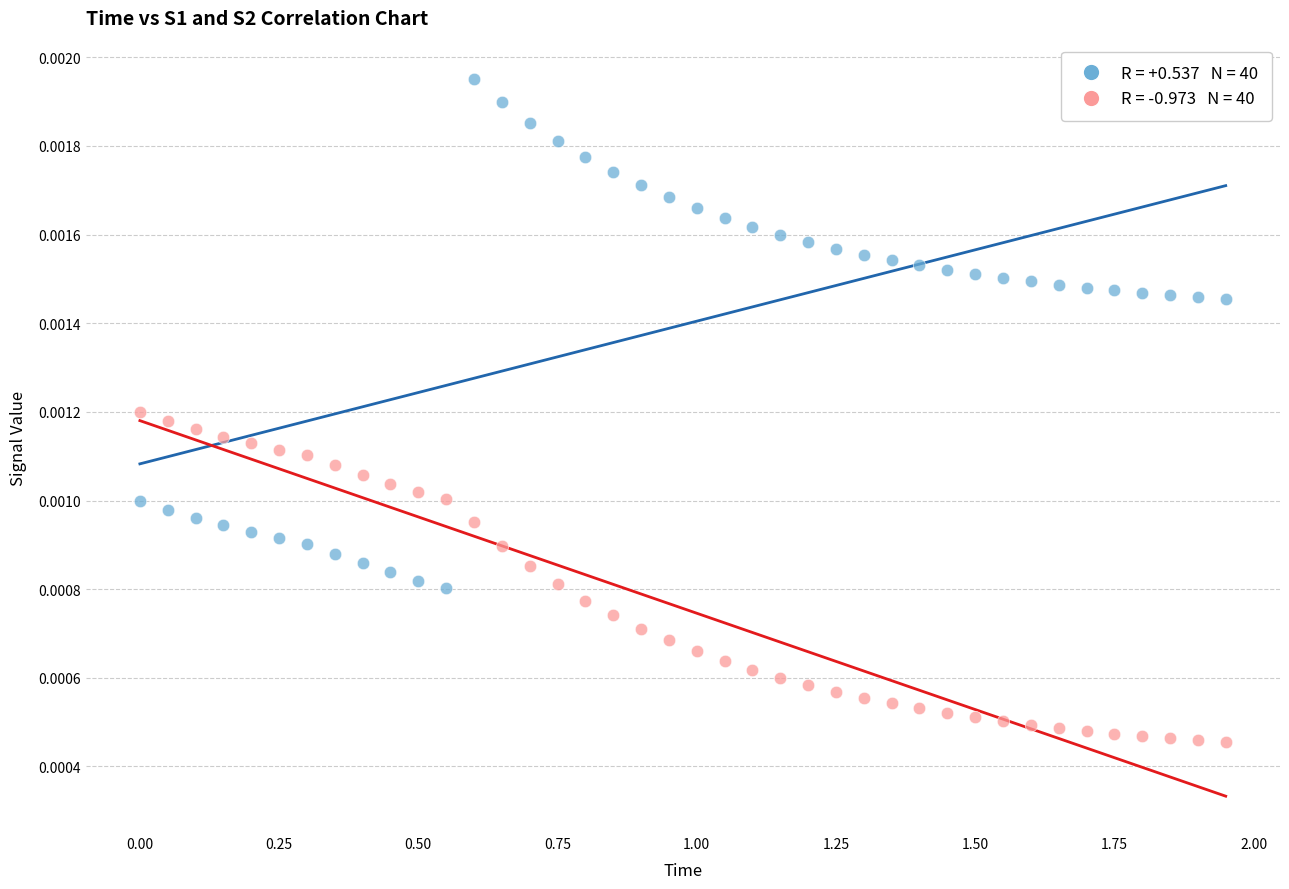

Across all data points, what is the range of X values (max minus min)?

1.9